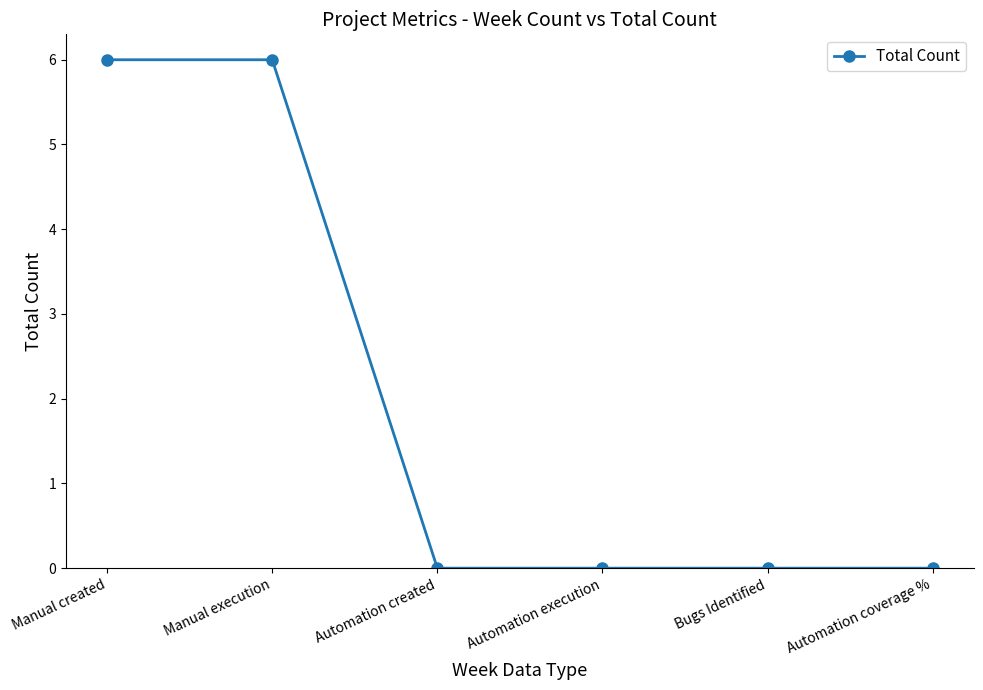

What is the difference between the second highest and second lowest values?

6